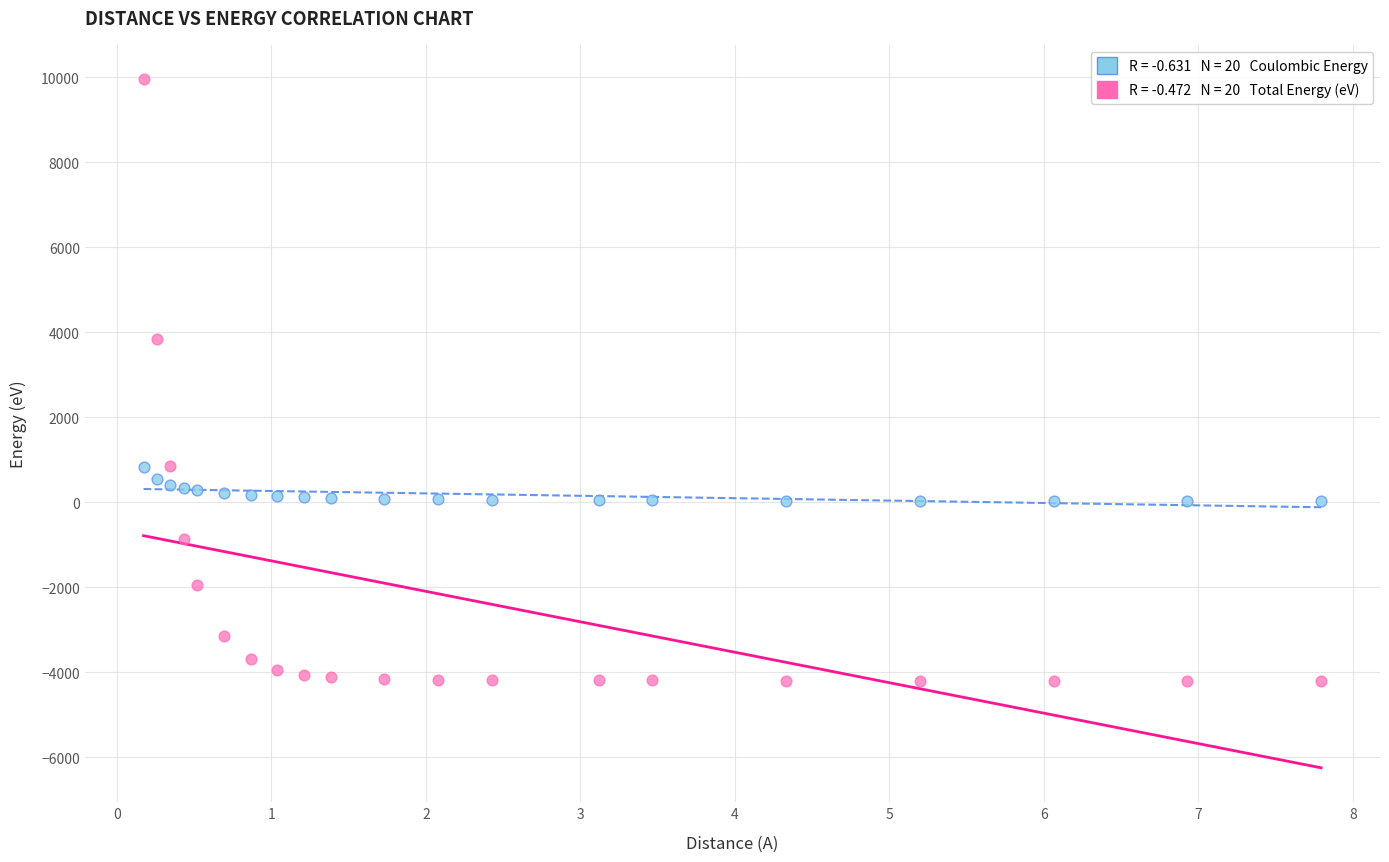

Across all series, what Y value is closest to 2868?

3832.2